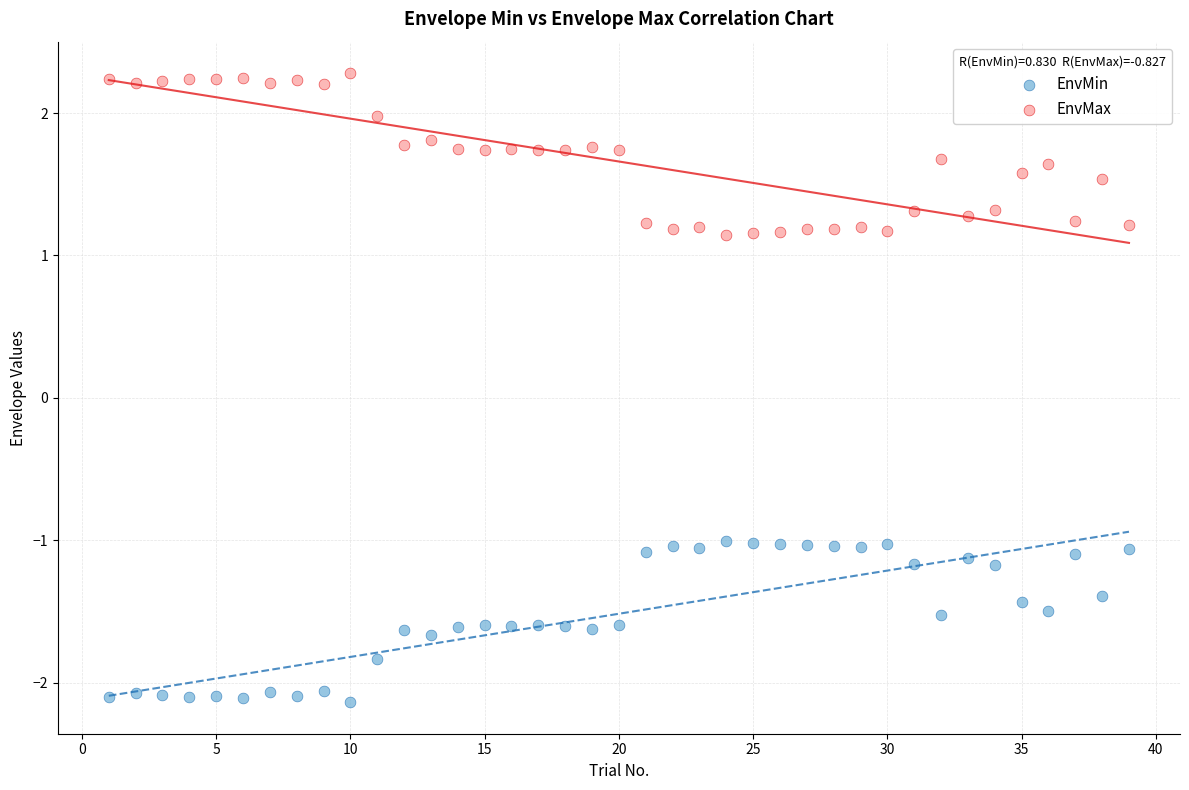

What is the X range (max minus min) for the scatter plot?

38.0